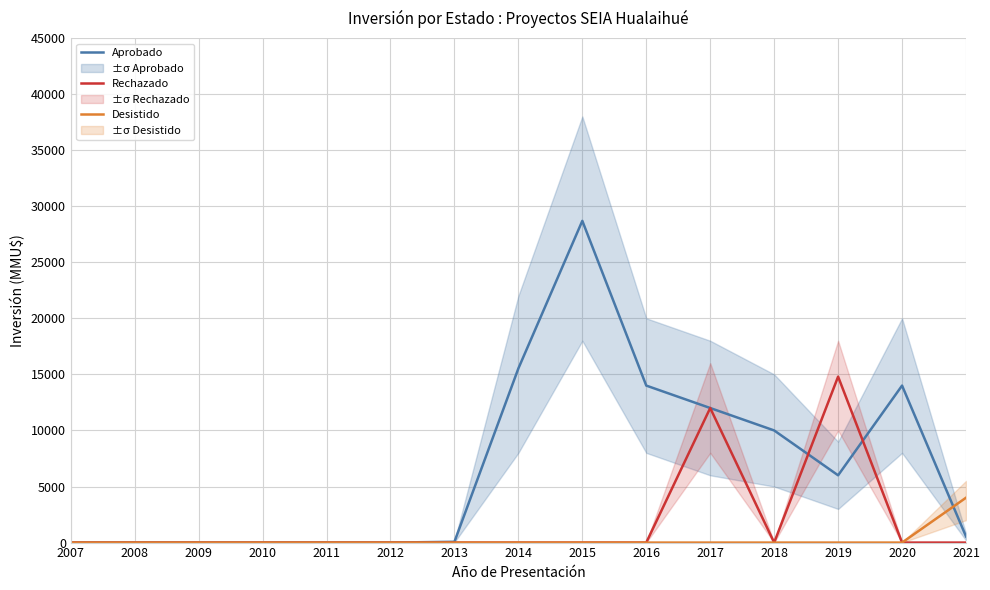

List the series in order of their overall mean, highest first.

Aprobado, Rechazado, Desistido